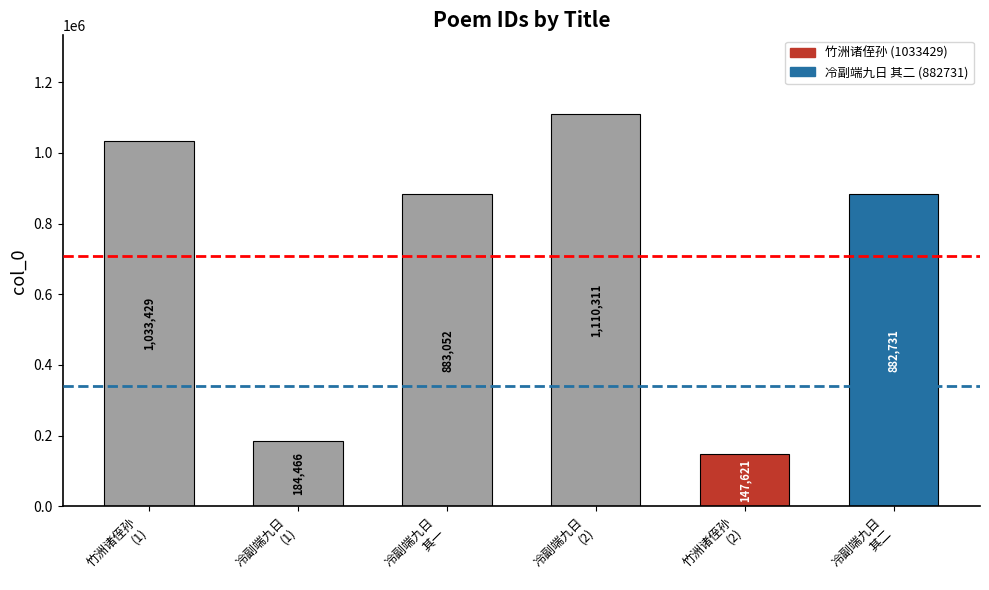

At which label is the value closest to 628966?

冷副端与诸人九日登高有诗次韵 其二